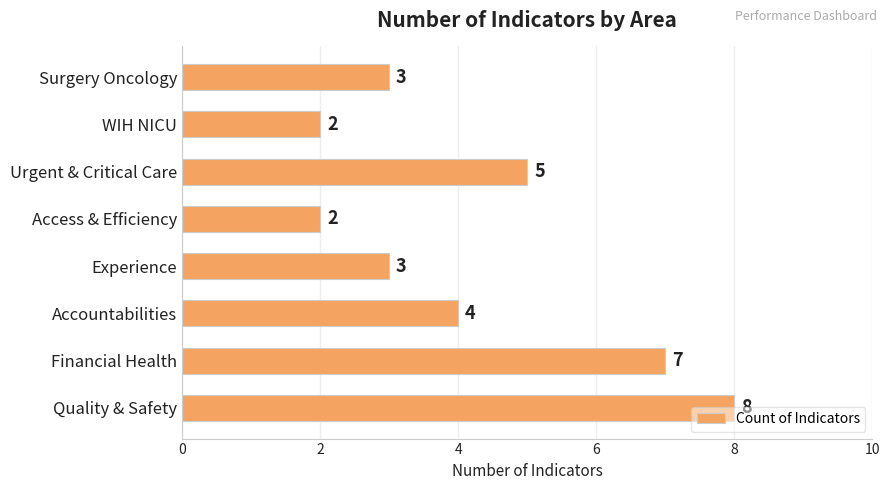

How many values are below 4?

4